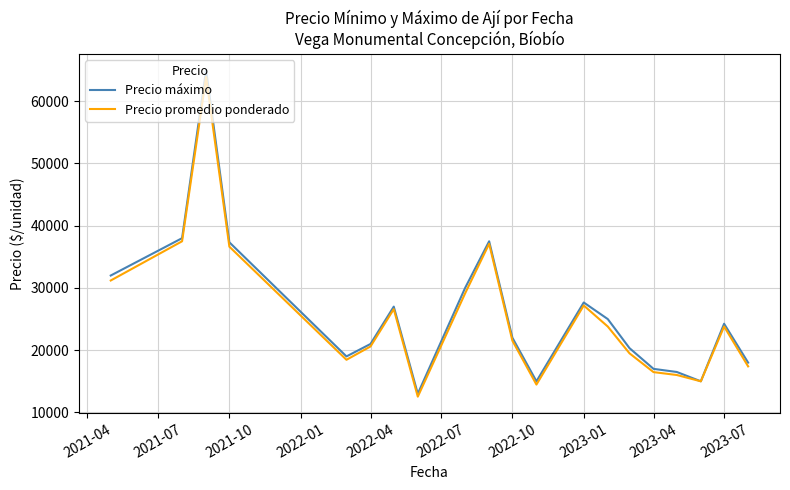

How many interior local valleys does the Precio promedio ponderado series have?

4